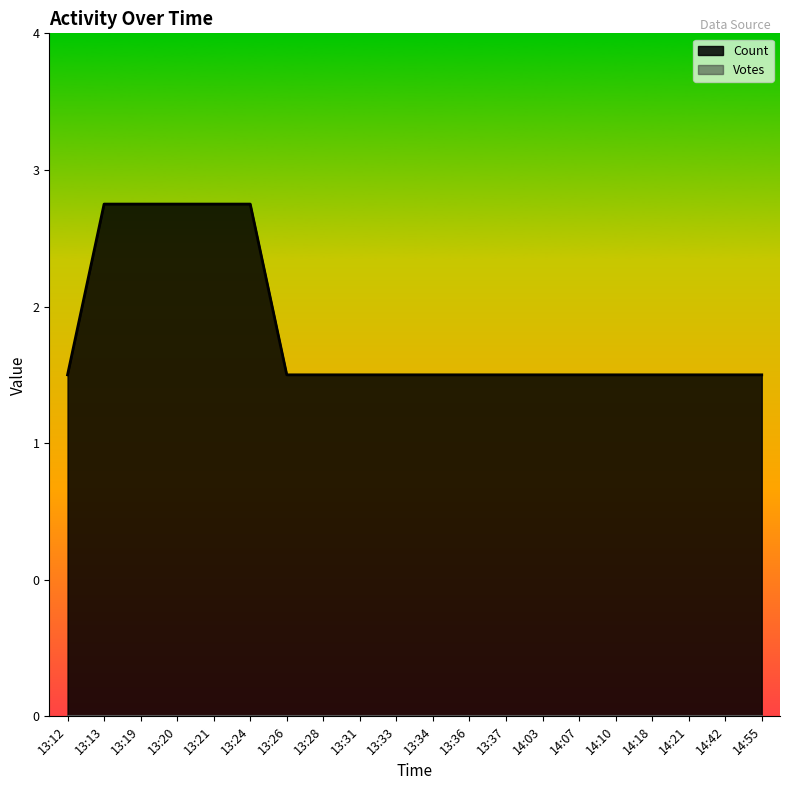

What is the difference between the second highest and second lowest values?

1